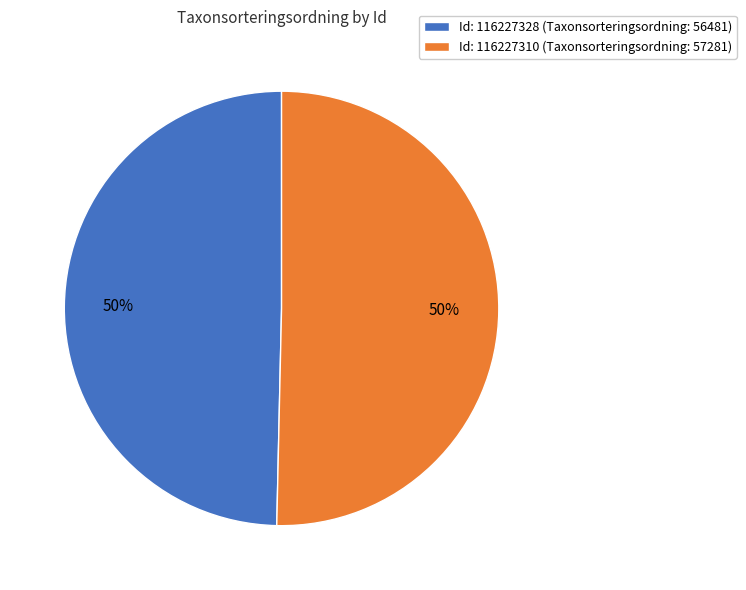

Do Id: 116227310 (Taxonsorteringsordning: 57281) and Id: 116227328 (Taxonsorteringsordning: 56481) together represent more than half of the pie?

Yes